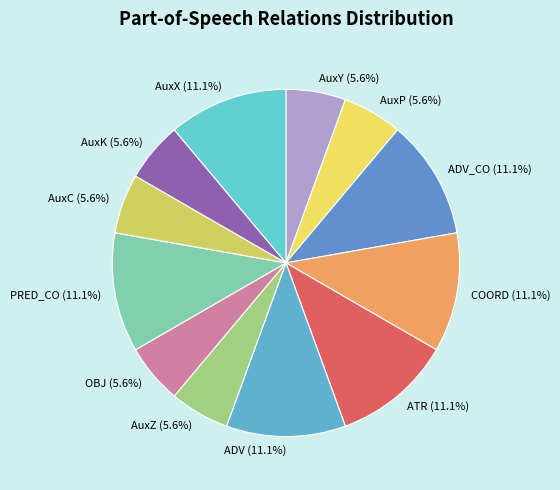

Combined, what portion of the pie is AuxK (5.6%) and ATR (11.1%)?

16.7%